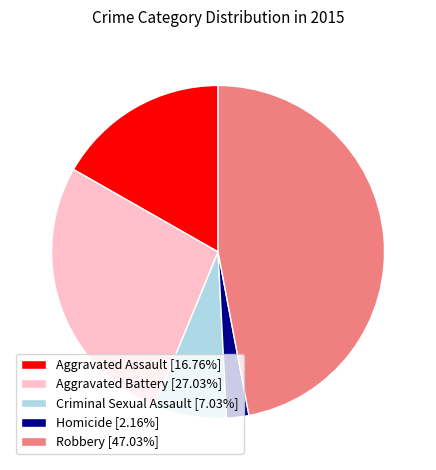

True or false: Criminal Sexual Assault accounts for 1% of the total.

False